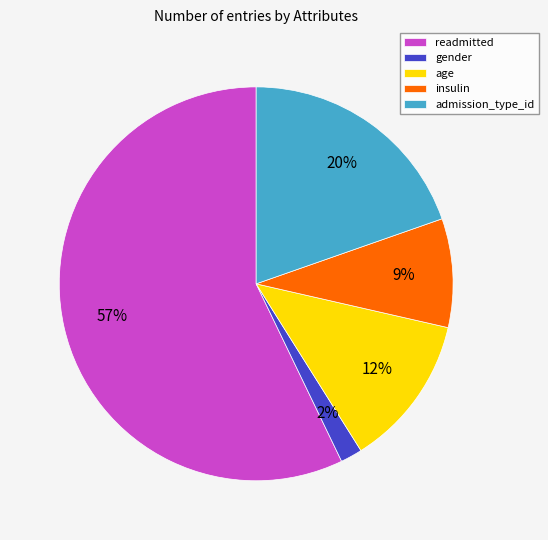

Rank the categories by value from lowest to highest.

gender, insulin, age, admission_type_id, readmitted